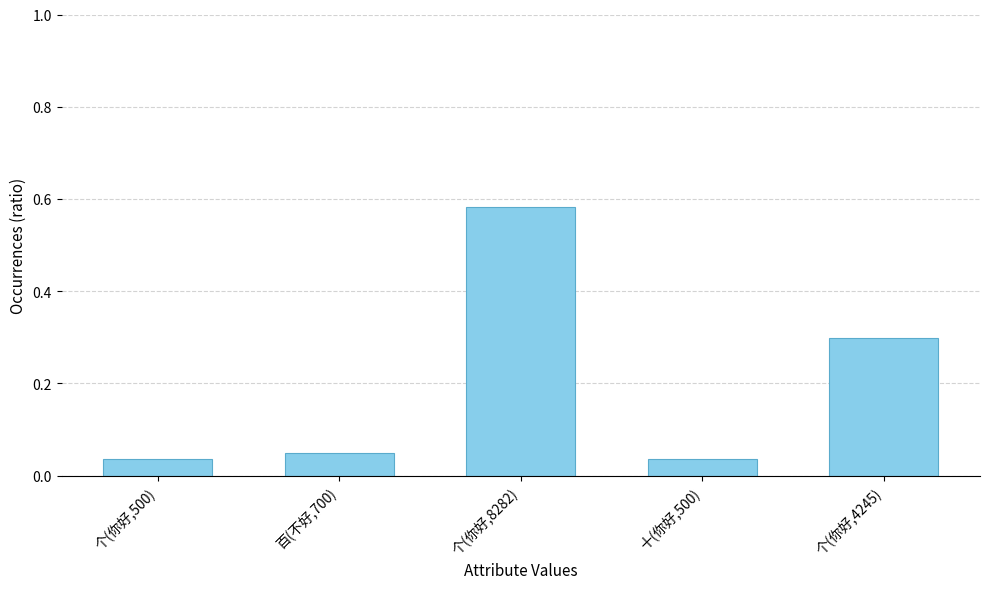

The value at 个(你好,4245) is 0.1. True or false?

False